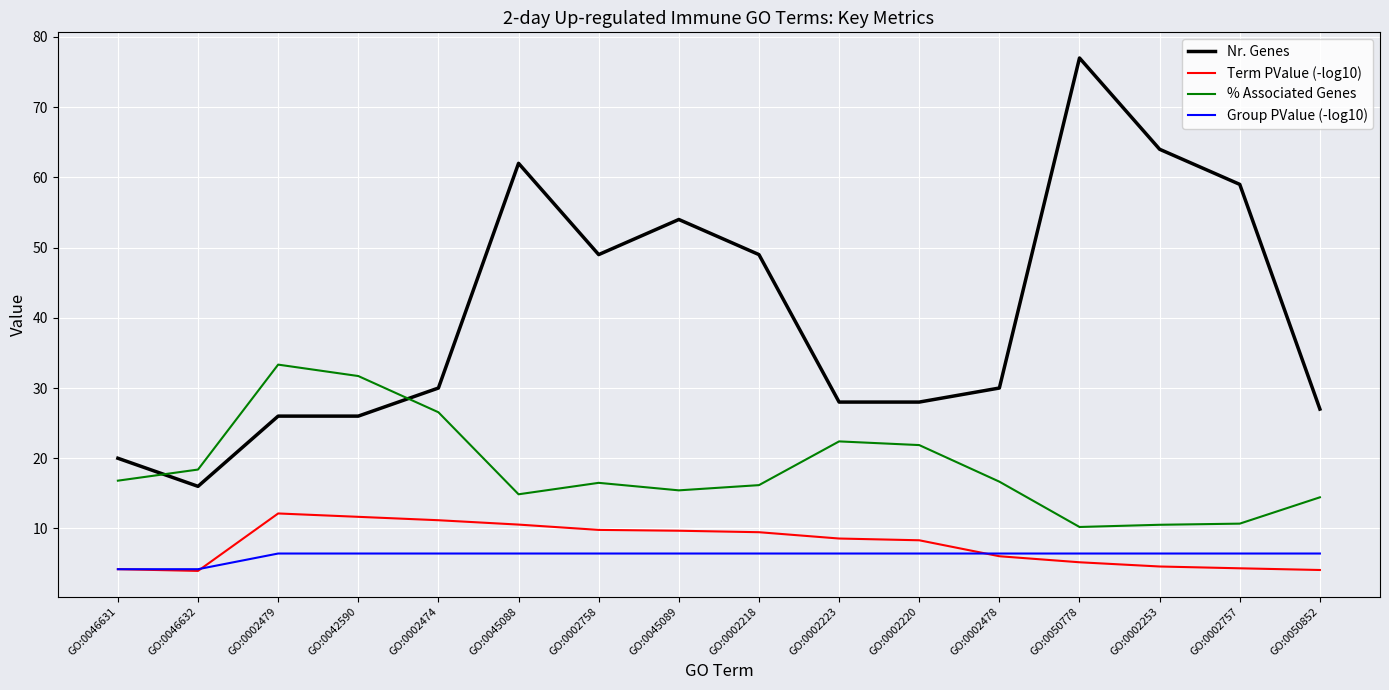

What is the difference between the second highest and minimum values in the Group PValue (-log10) series?

2.2